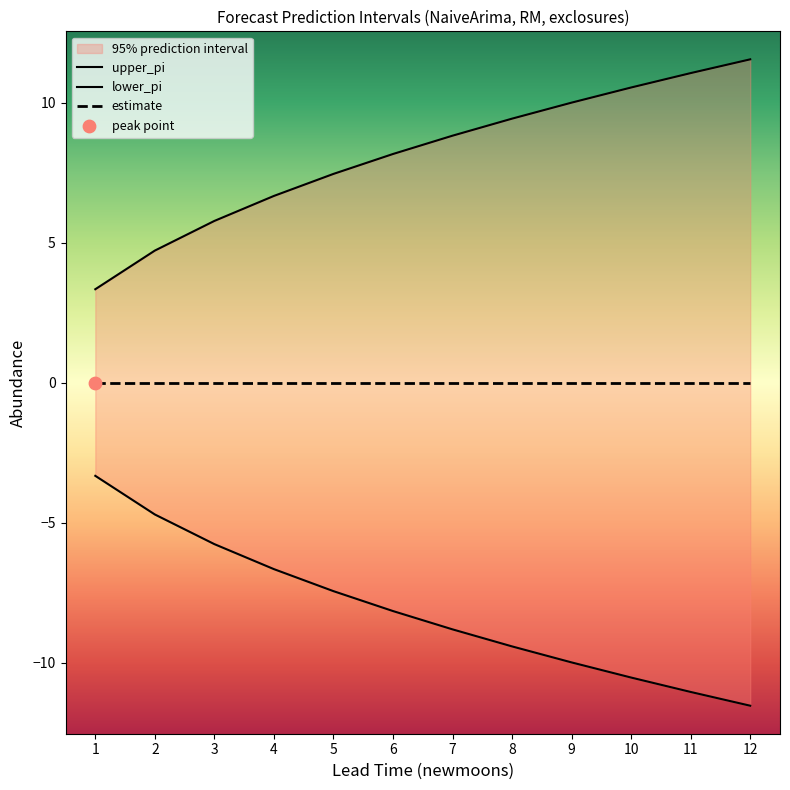

Which series contains the highest Y value?

upper_pi